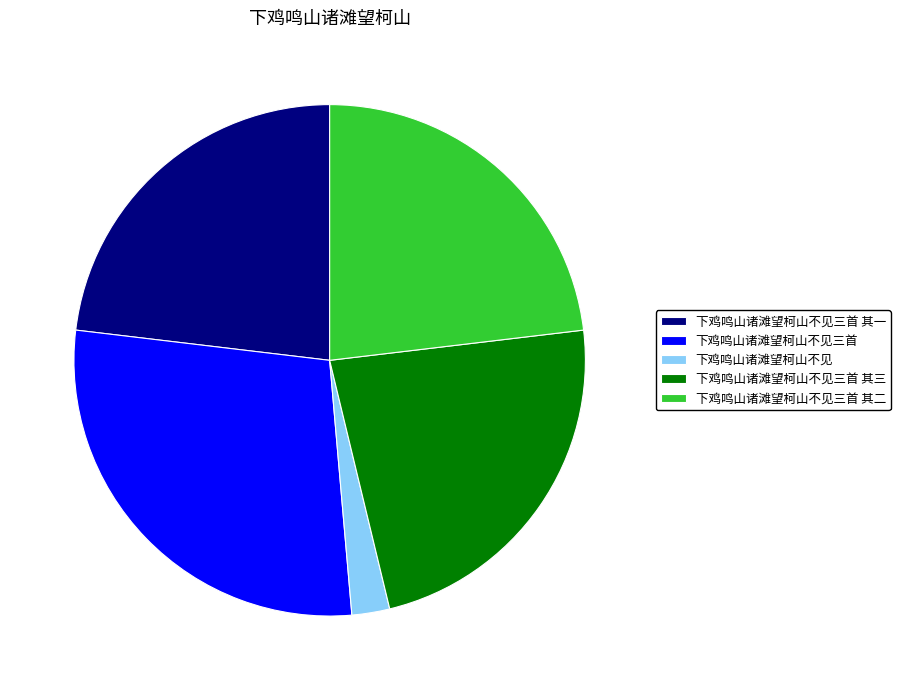

Between 下鸡鸣山诸滩望柯山不见三首 其二 and 下鸡鸣山诸滩望柯山不见, which is larger?

下鸡鸣山诸滩望柯山不见三首 其二